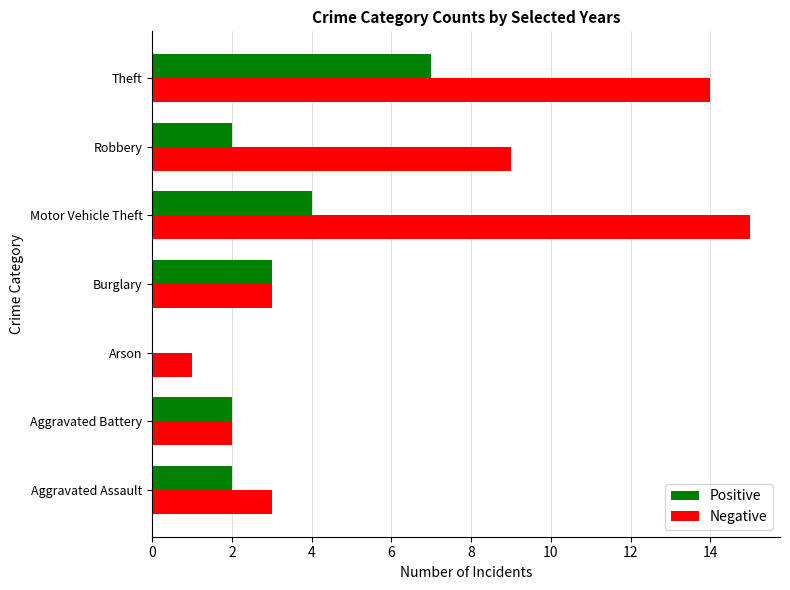

Which series has the largest range (max minus min)?

Negative